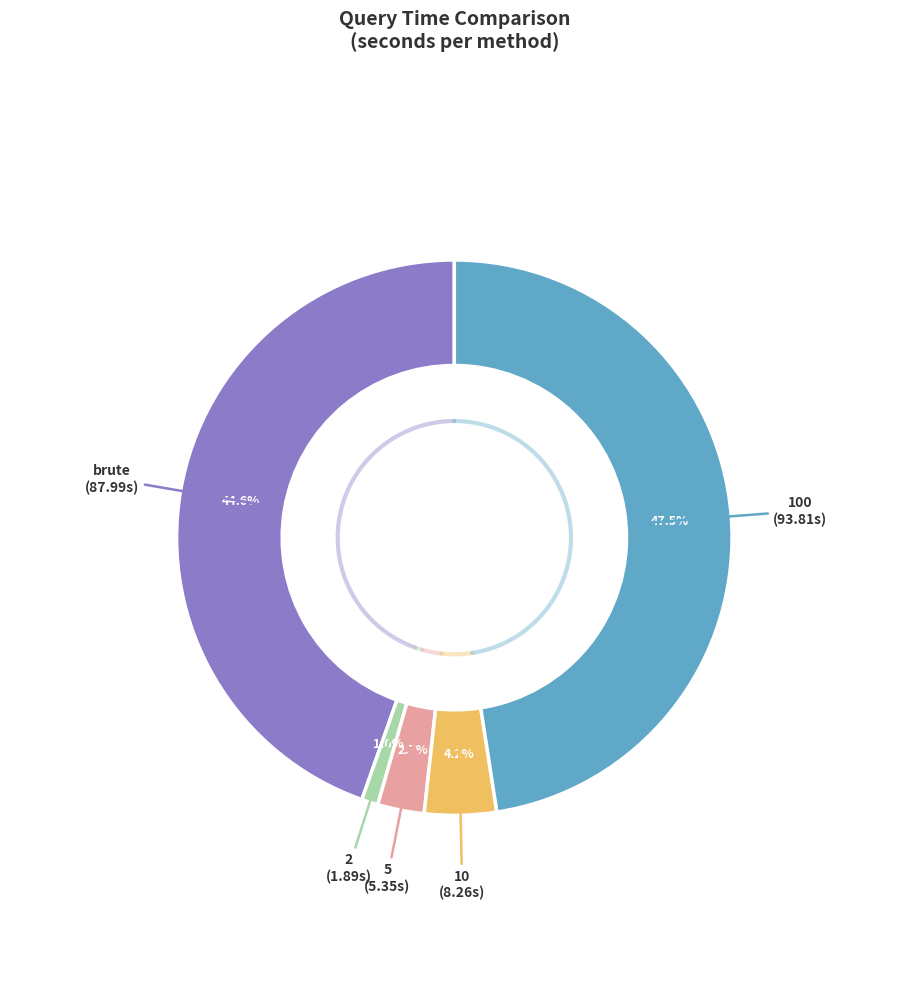

How much of the chart is everything except 10?

95.8%